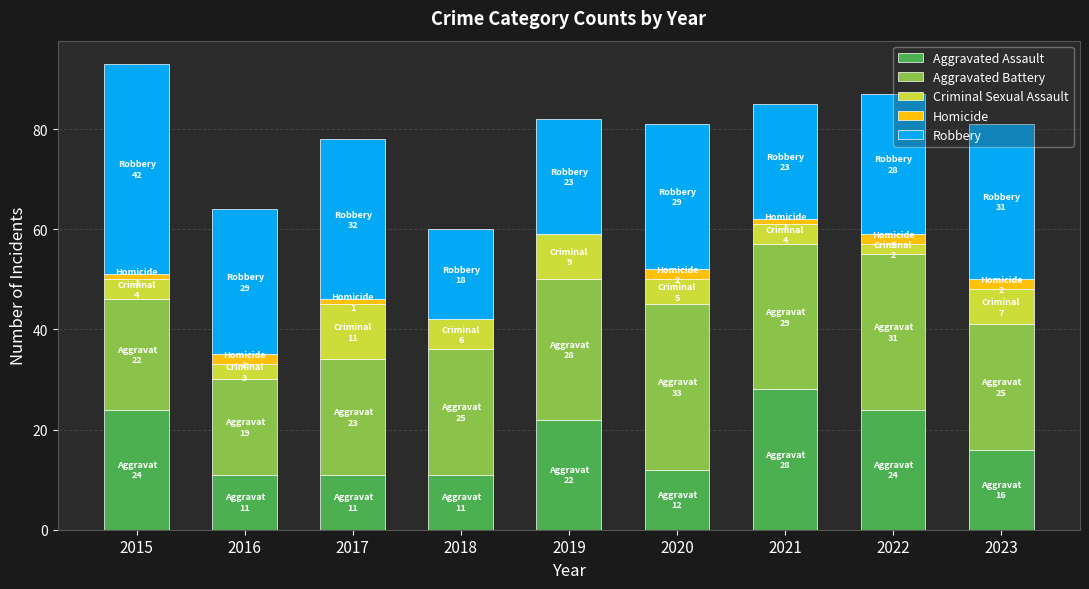

Count the number of data series in this chart.

5